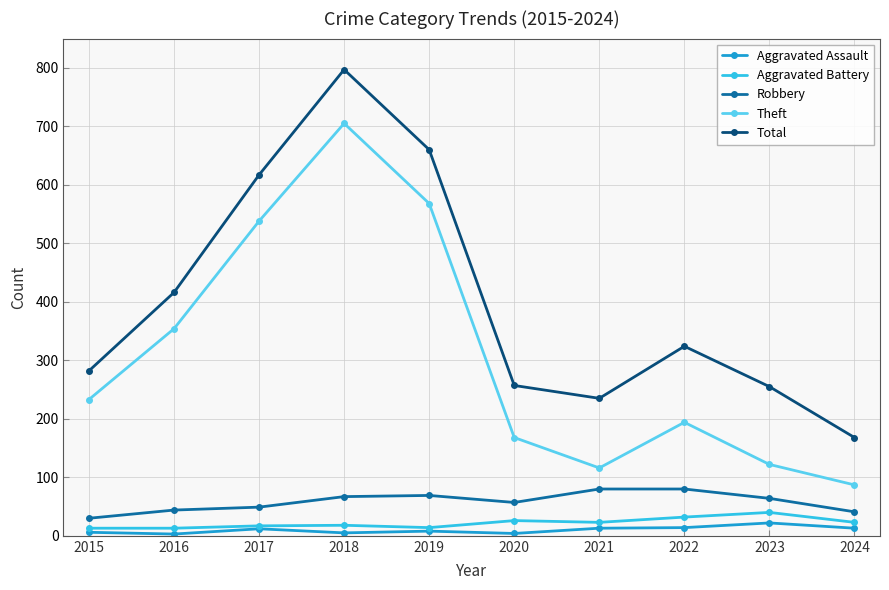

How many interior local valleys does the Theft series have?

1